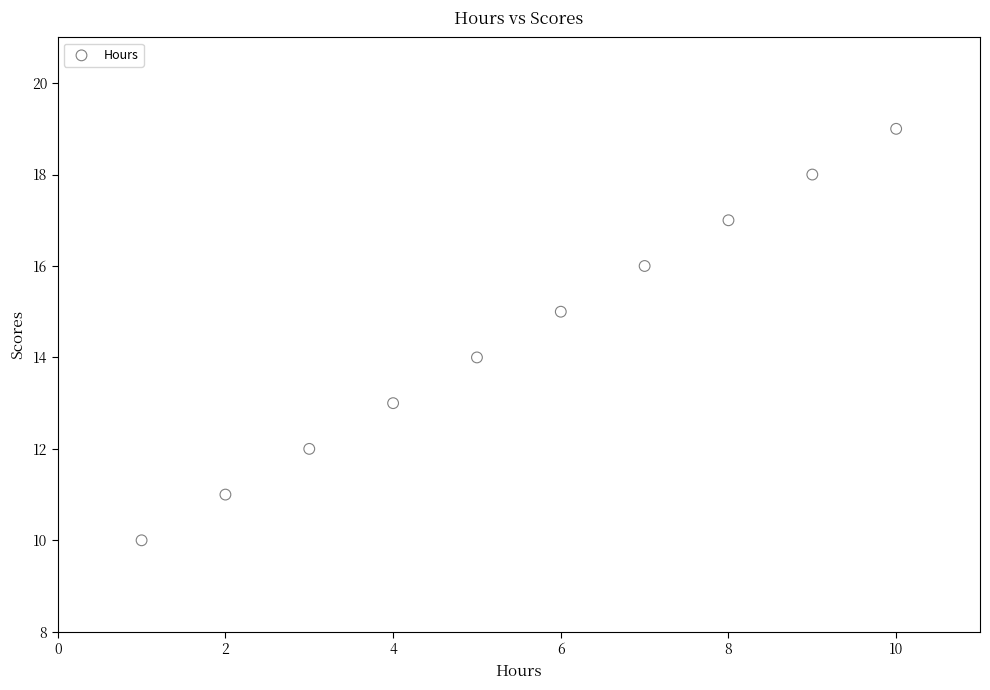

What is the range of Y values (max minus min)?

9